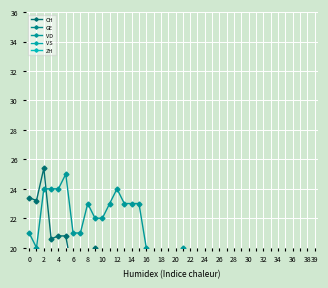

Is the value of VD at 12 greater than the value of VS at 21?

Yes